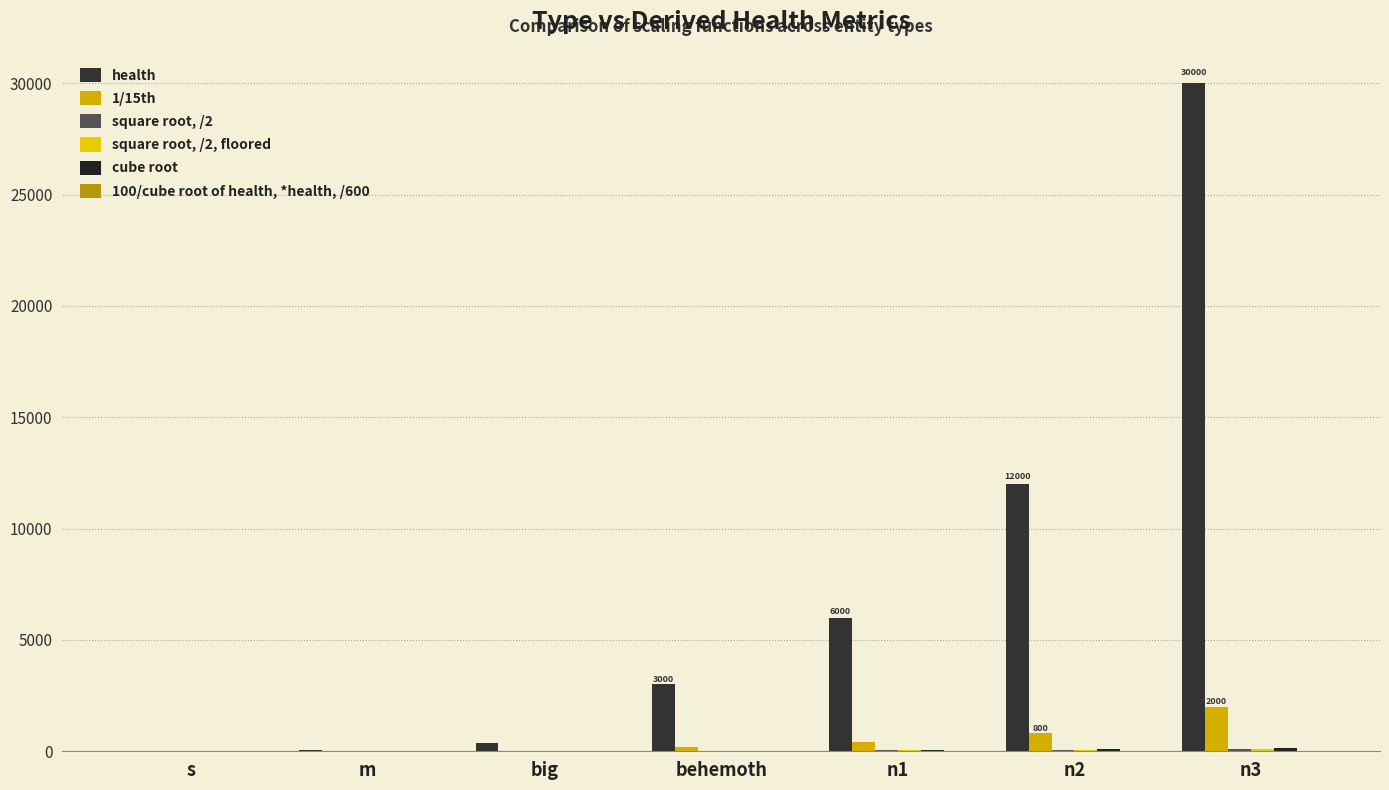

Does the chart contain stacked bars?

No